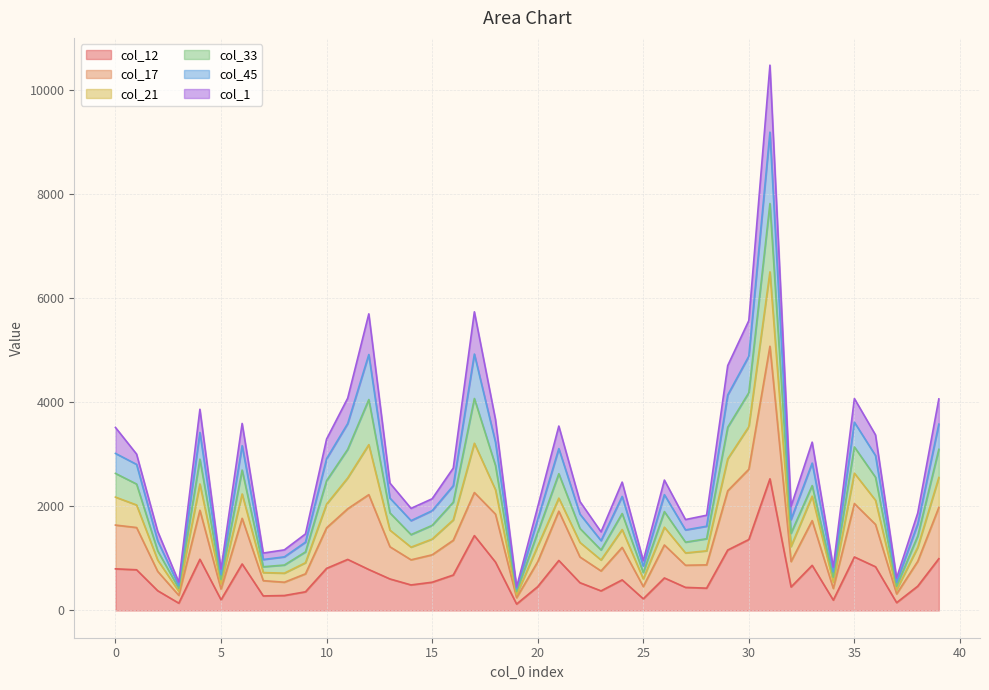

What are all the series names shown in the legend?

col_12, col_17, col_21, col_33, col_45, col_1